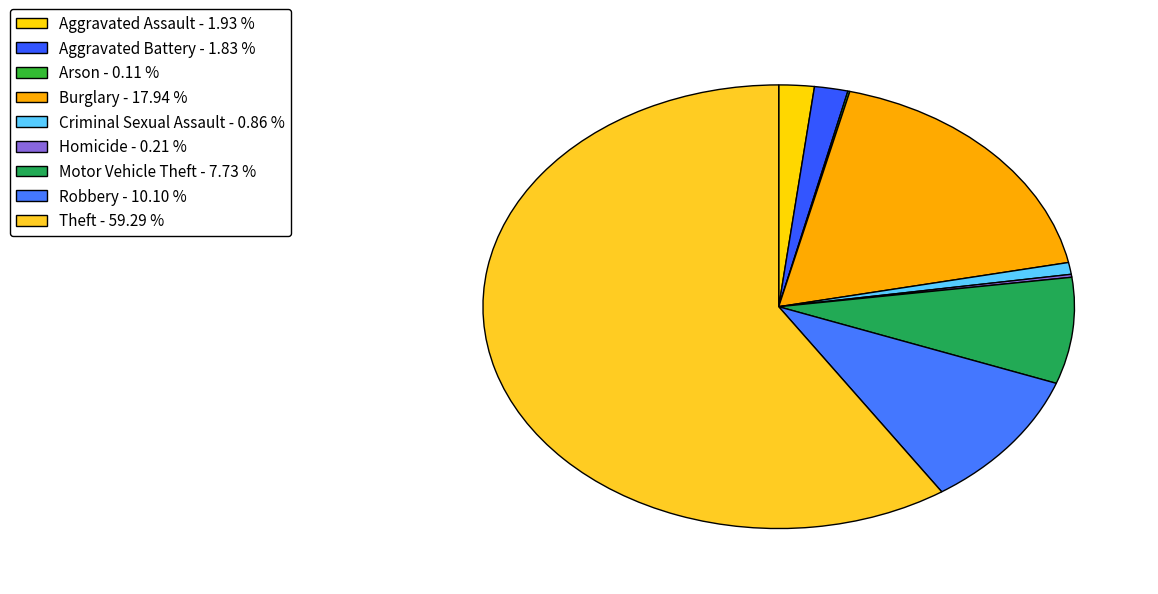

What portion of the pie excludes Aggravated Assault?

98.1%